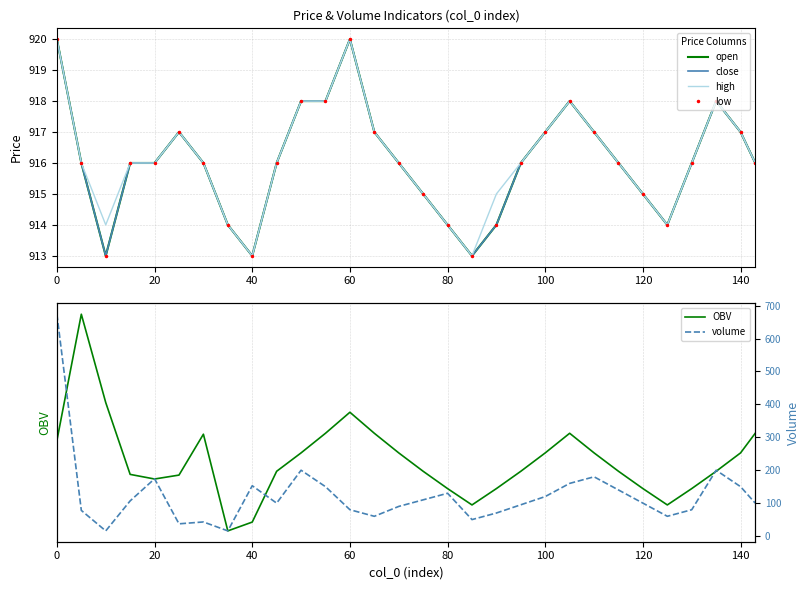

What are all the series names shown in the legend?

open, close, high, low, OBV, volume